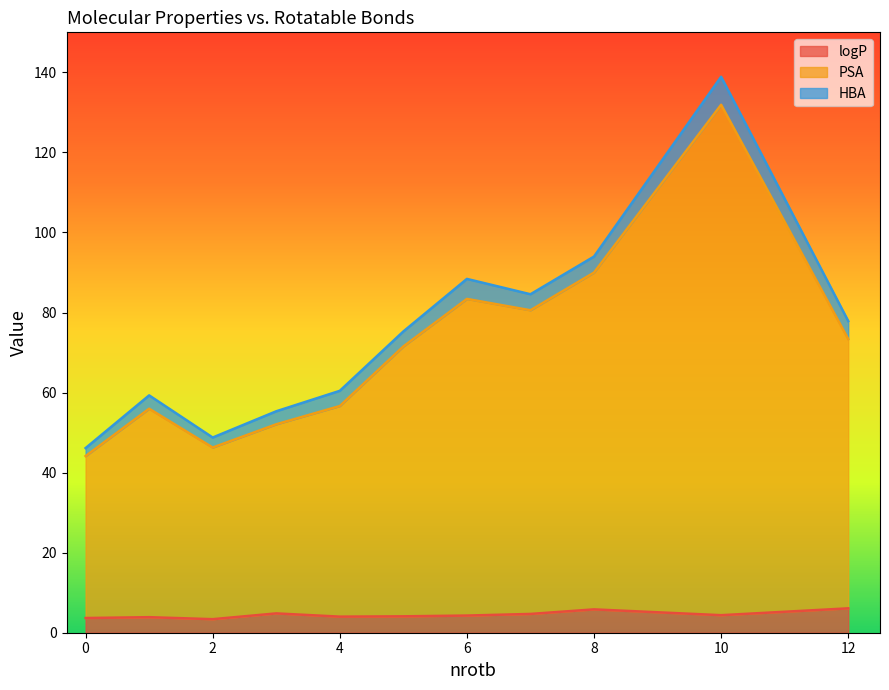

What is the highest value of the logP series?

6.1